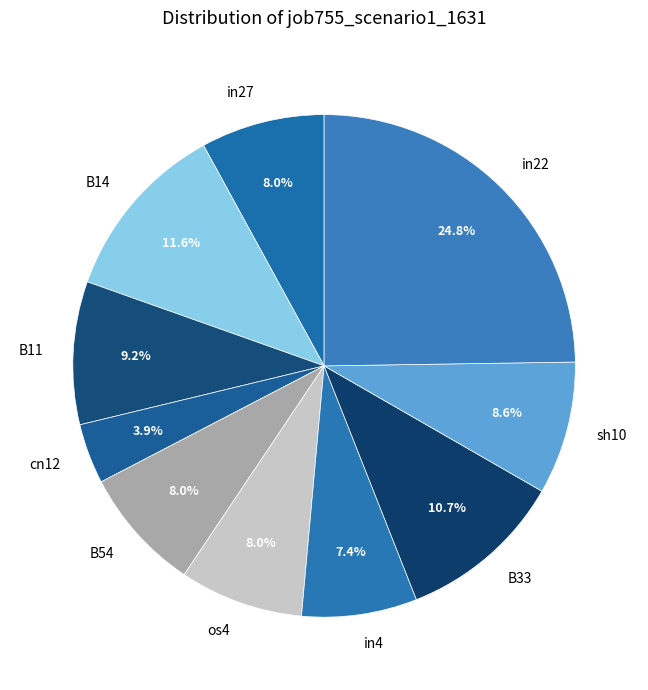

What percentage do os4 and B33 together represent?

18.7%